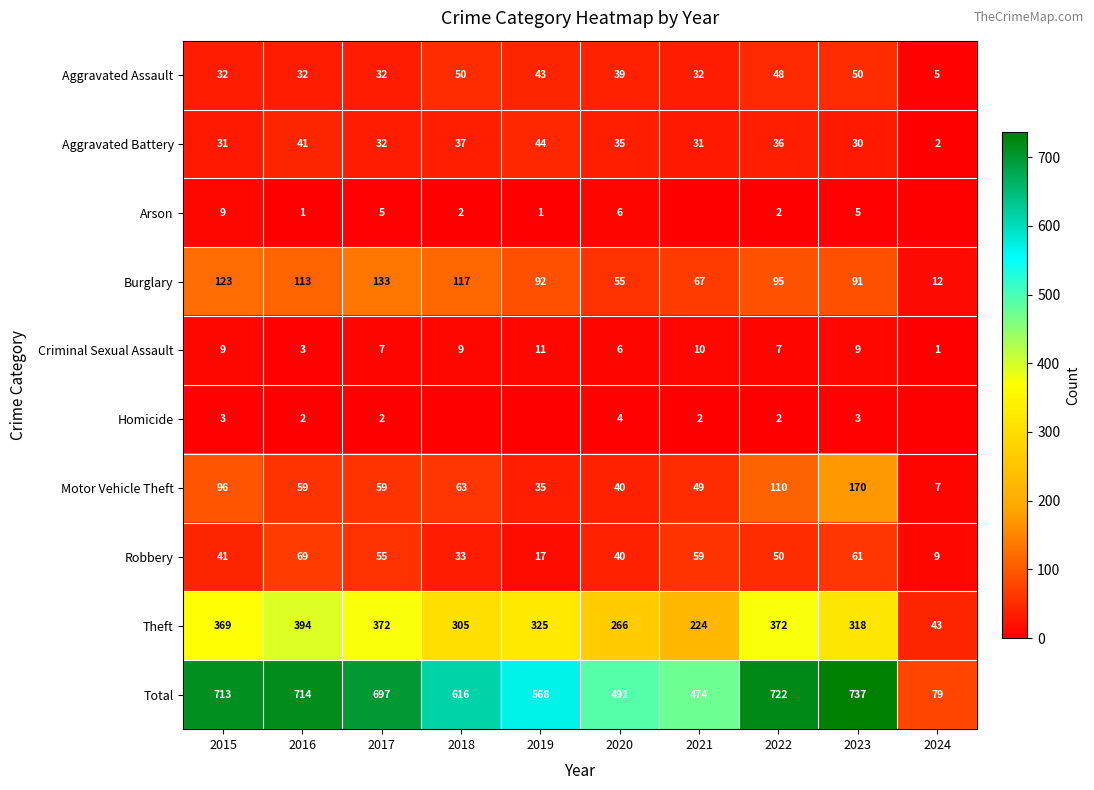

Read the Theft value at 2016, to the nearest 5.

395